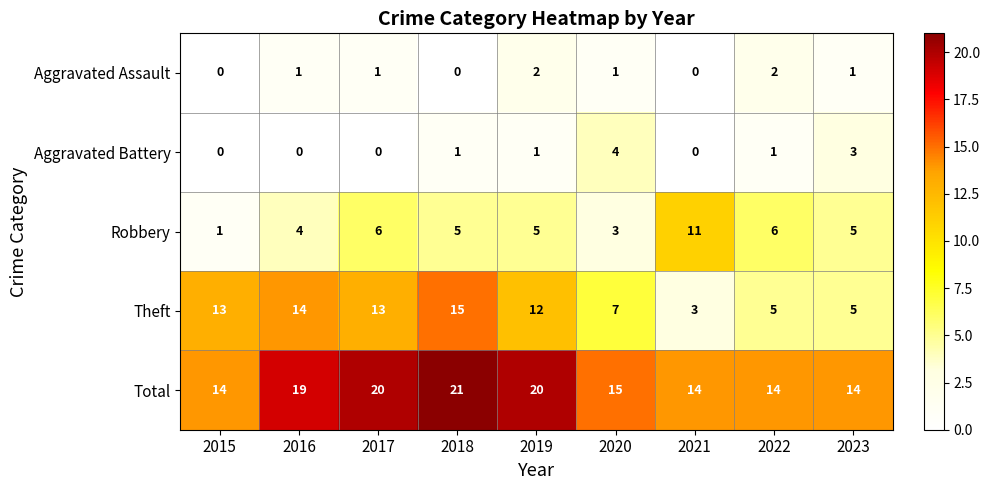

What is the sum of all Aggravated Battery values?

10